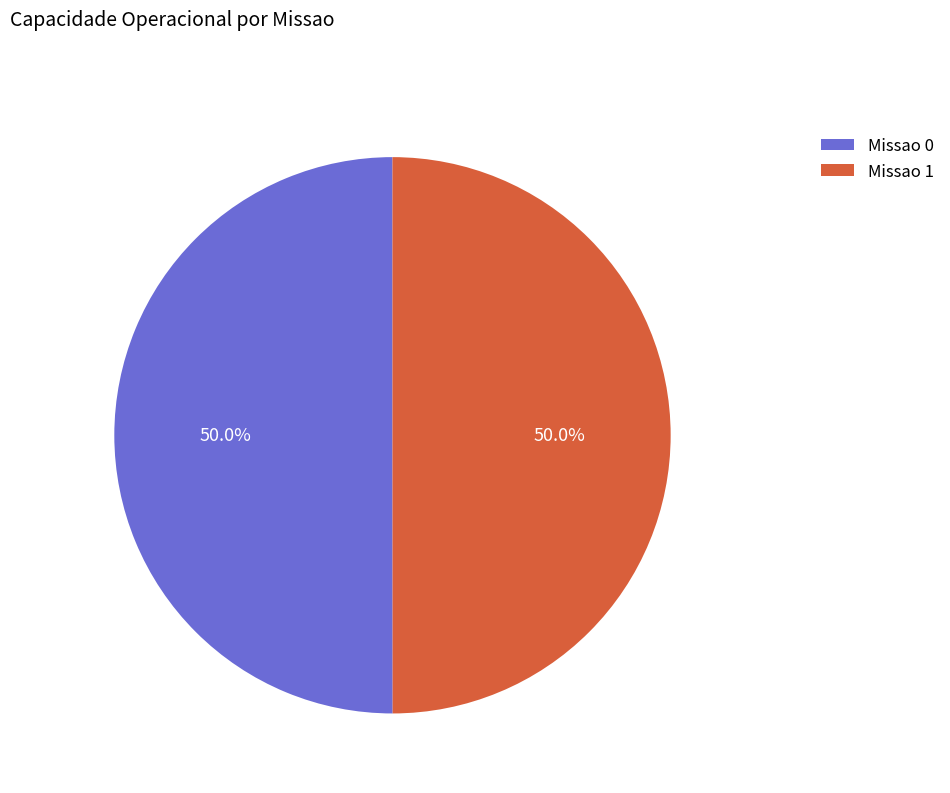

Count the number of slices in the pie.

2